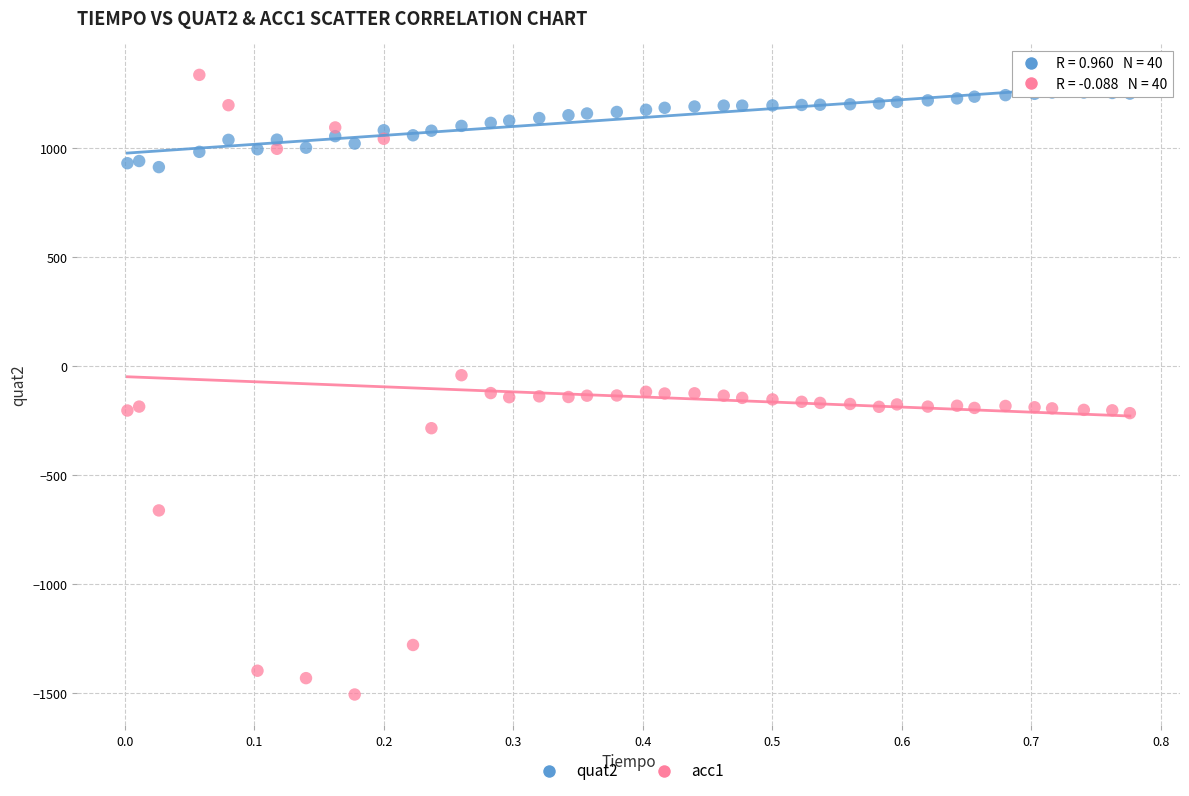

Which series contains the lowest Y value?

acc1